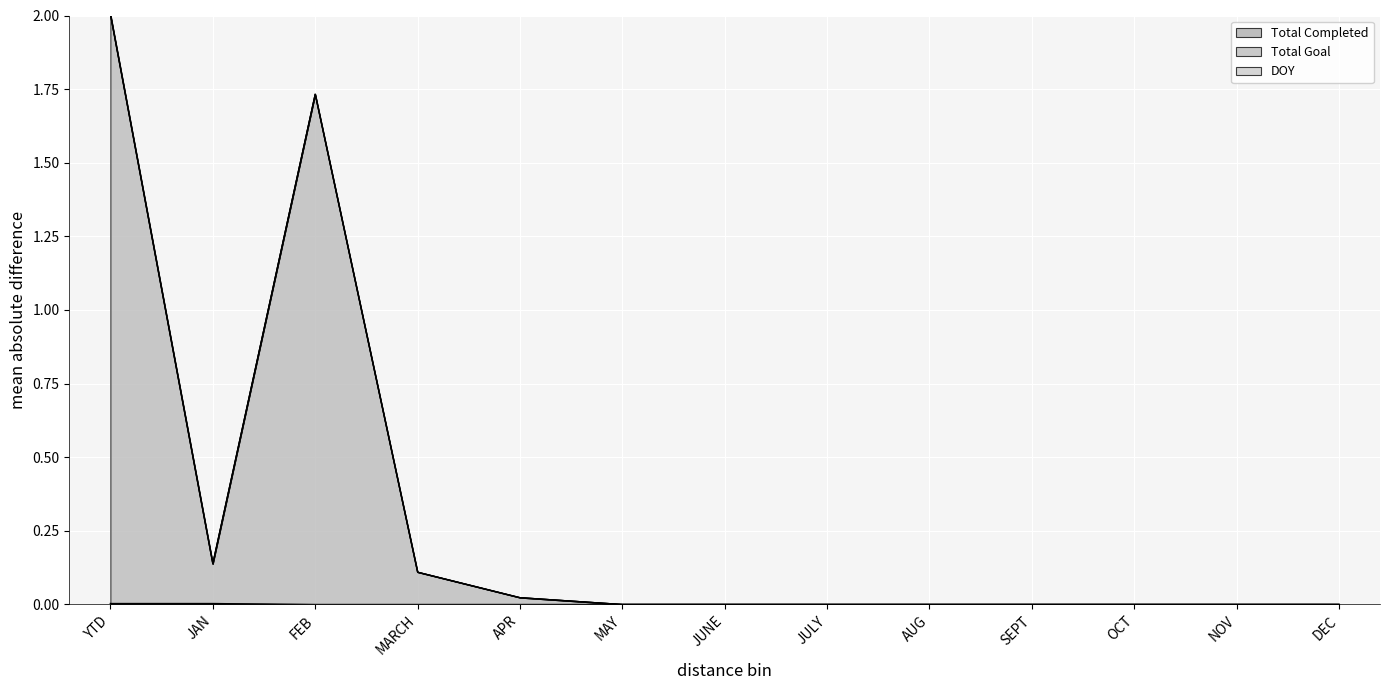

True or false: Total Completed and DOY cross at least once.

False